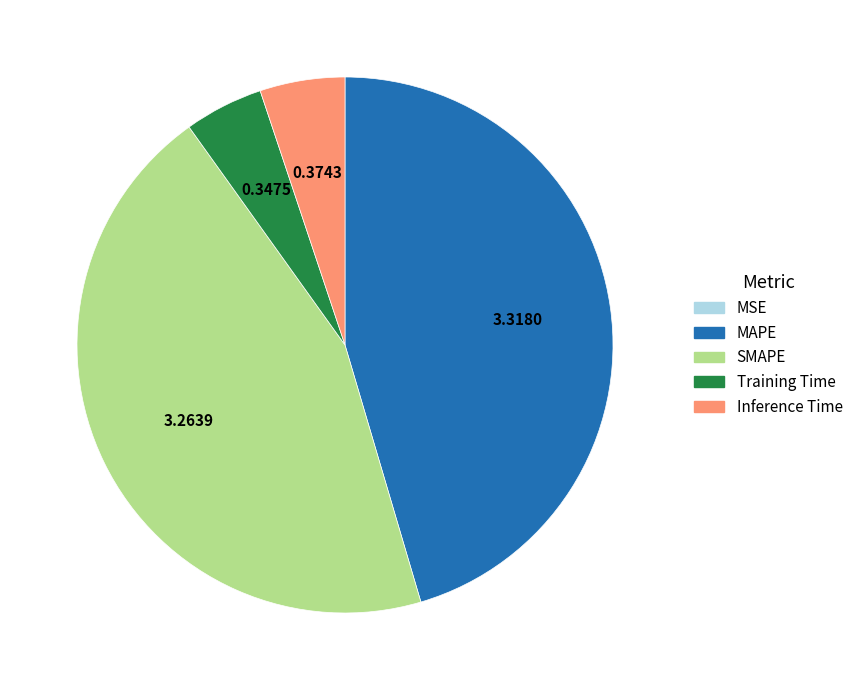

Which slice is the largest?

MAPE